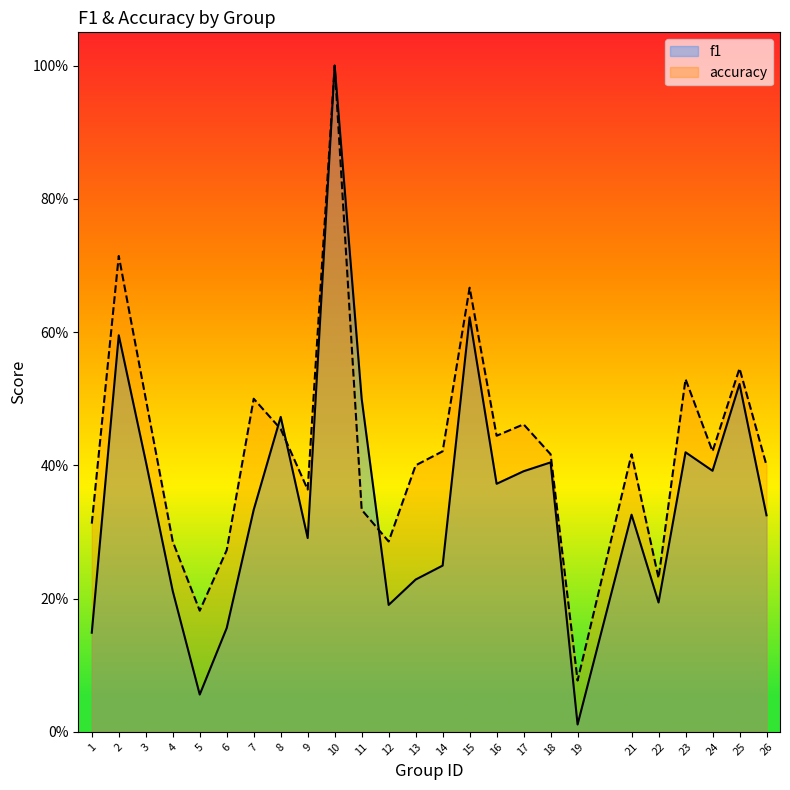

The accuracy series shows 0.4 at 6. True or false?

False